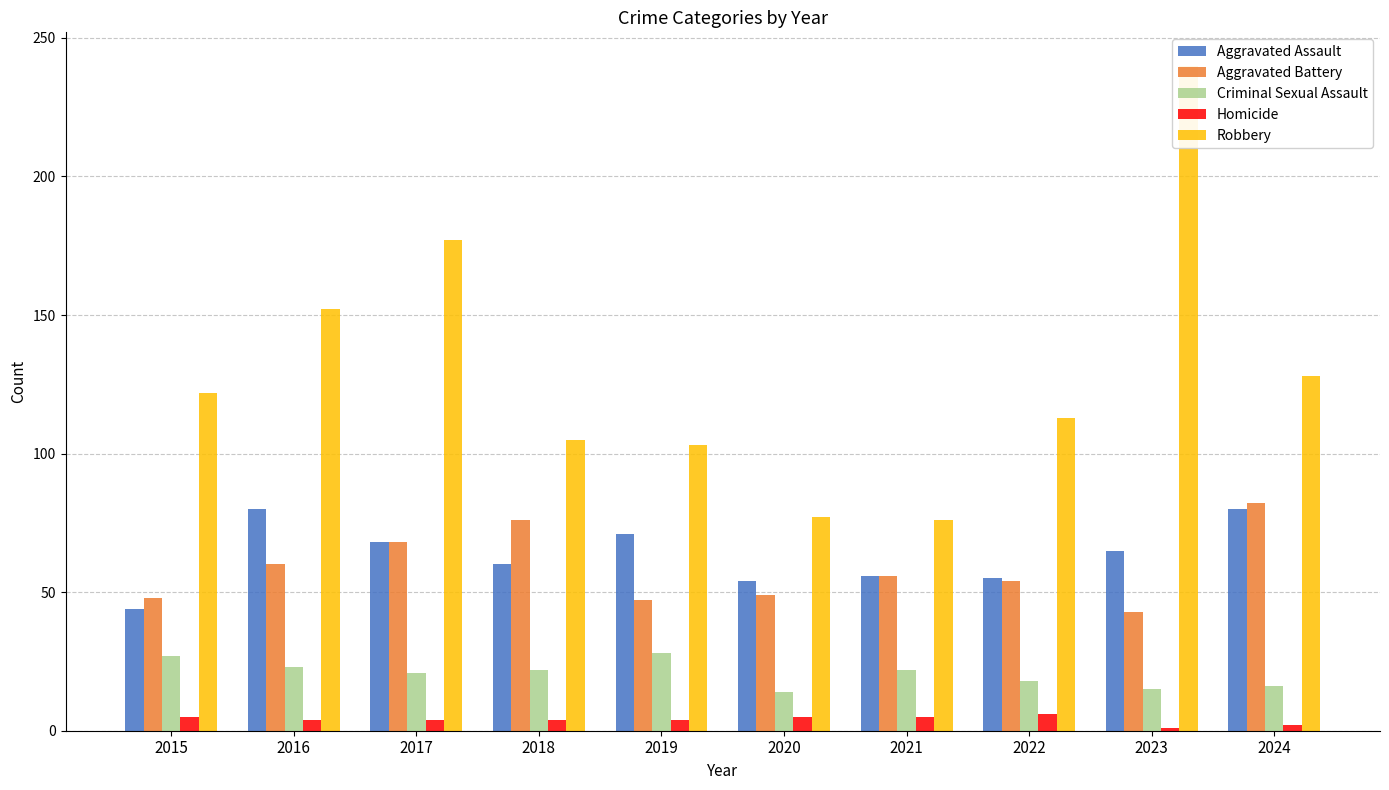

The Robbery series shows 72 at 2022. True or false?

False